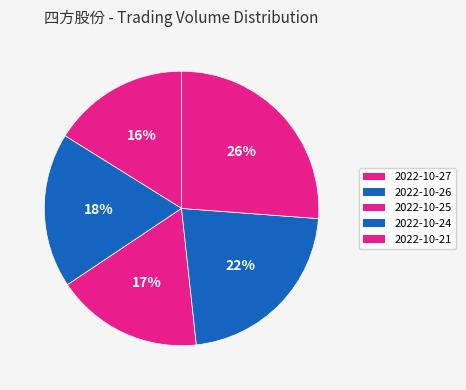

Does any single category account for the majority?

No